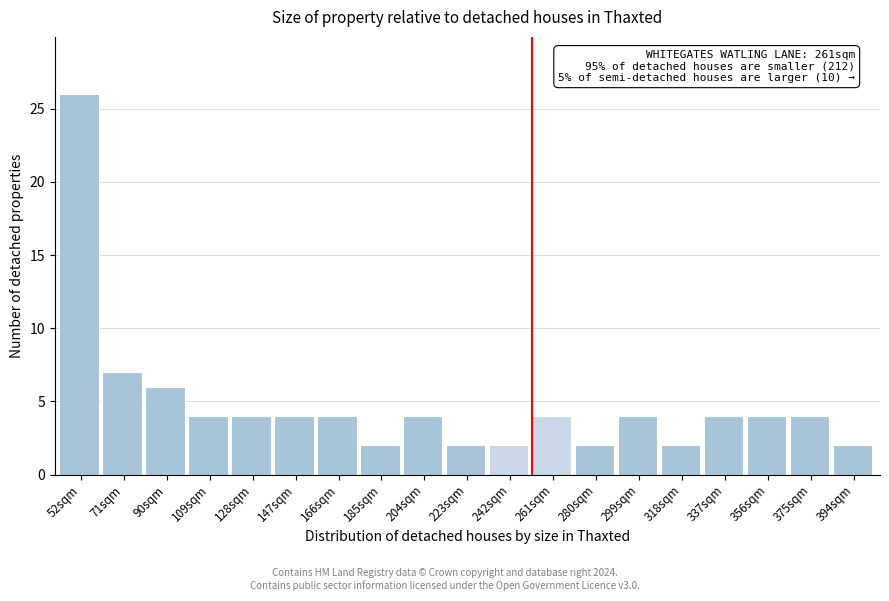

Reading left to right, transcribe all the data shown in this chart.

52sqm=26	71sqm=7	90sqm=6	109sqm=4	128sqm=4	147sqm=4	166sqm=4	185sqm=2	204sqm=4	223sqm=2	242sqm=2	261sqm=4	280sqm=2	299sqm=4	318sqm=2	337sqm=4	356sqm=4	375sqm=4	394sqm=2